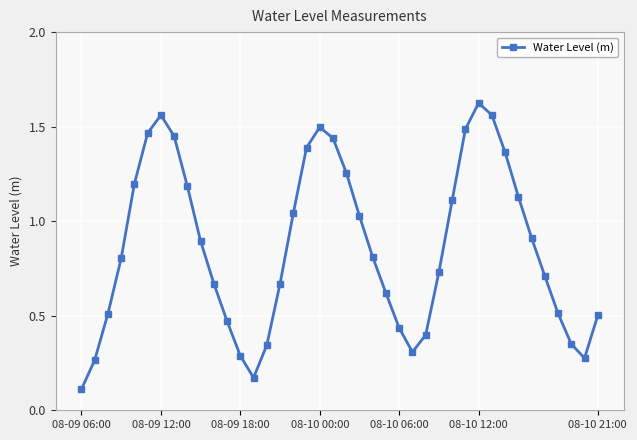

What is the average value?

0.9